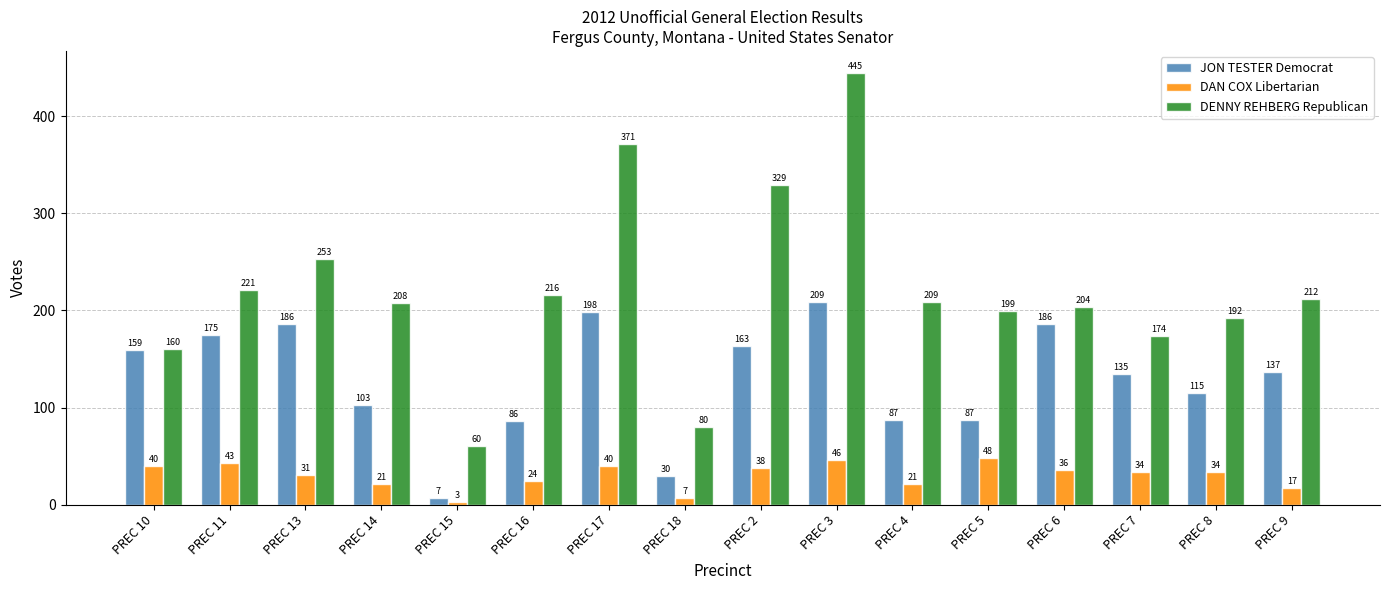

Which series changed the most between PREC 3 and PREC 6?

DENNY REHBERG Republican